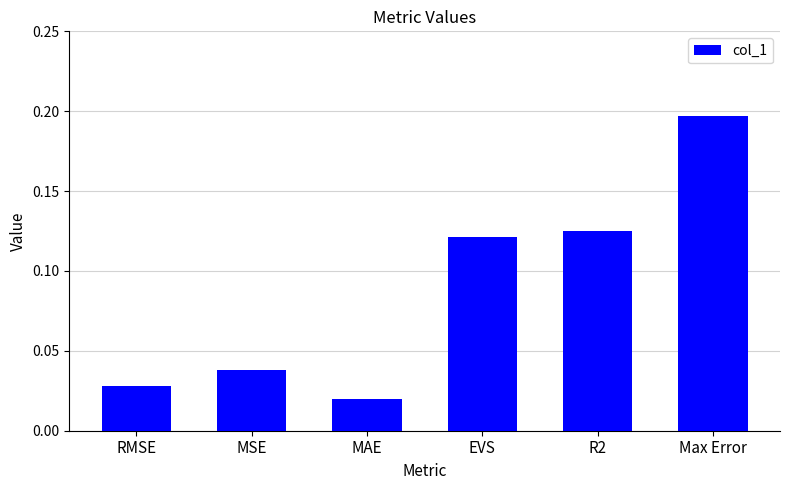

Which label corresponds to the smallest value in the chart?

MAE